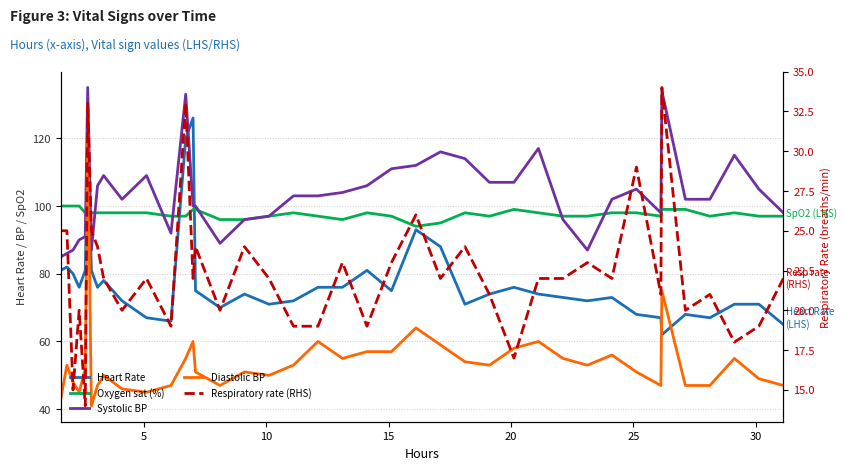

True or false: Heart Rate has more than 2 points higher than both neighbors.

True